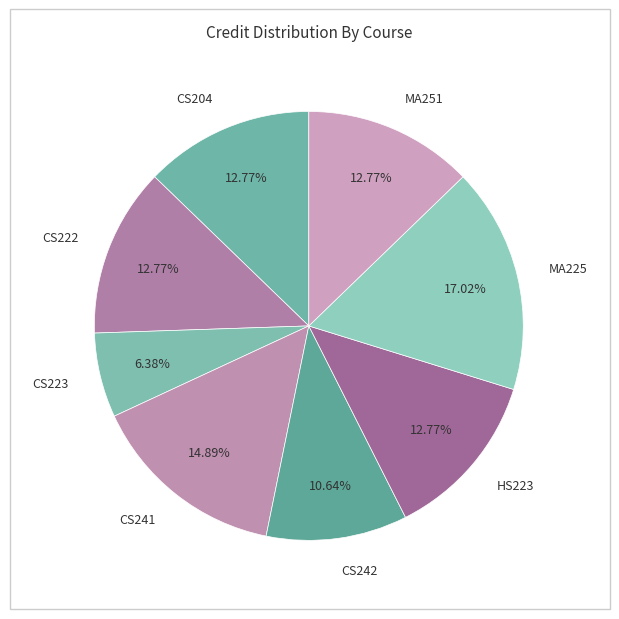

Is it true that HS223 is 13% of the pie?

True